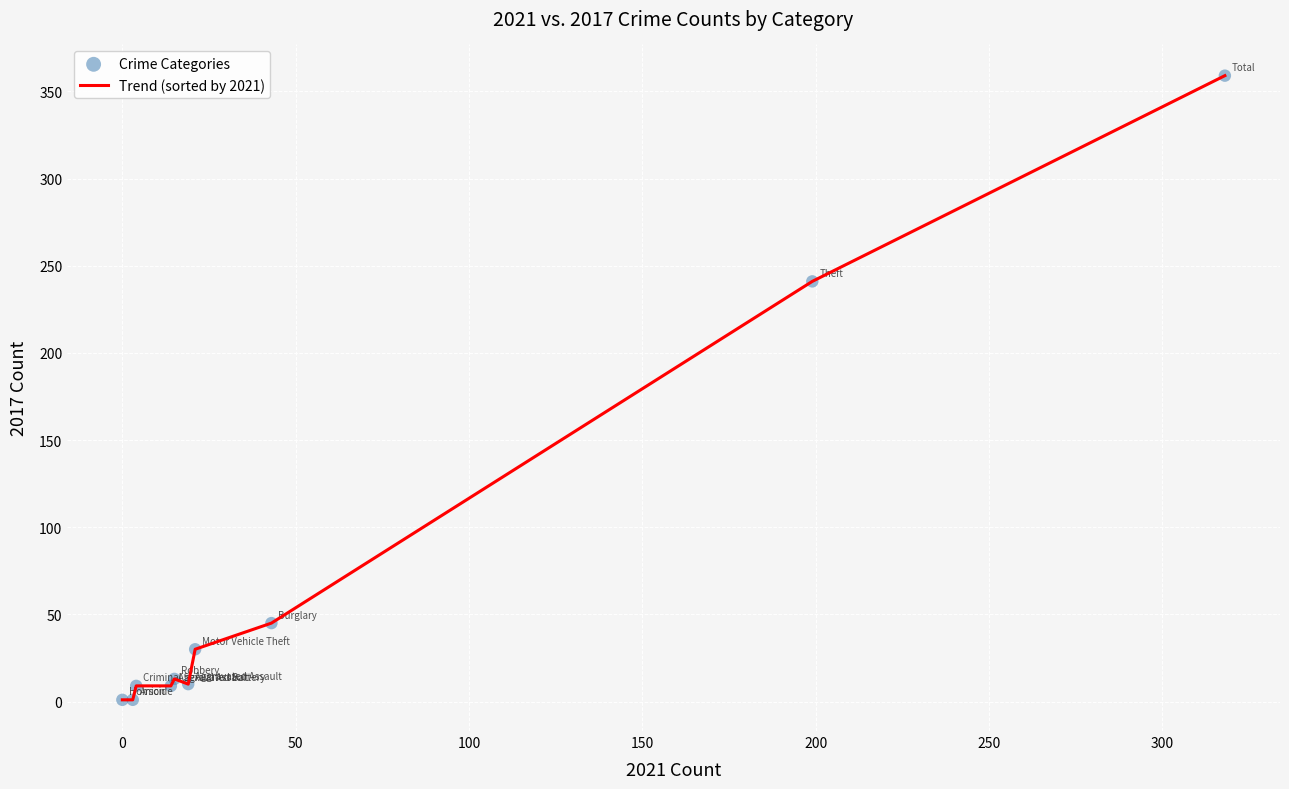

What is the maximum value shown in the chart?

359